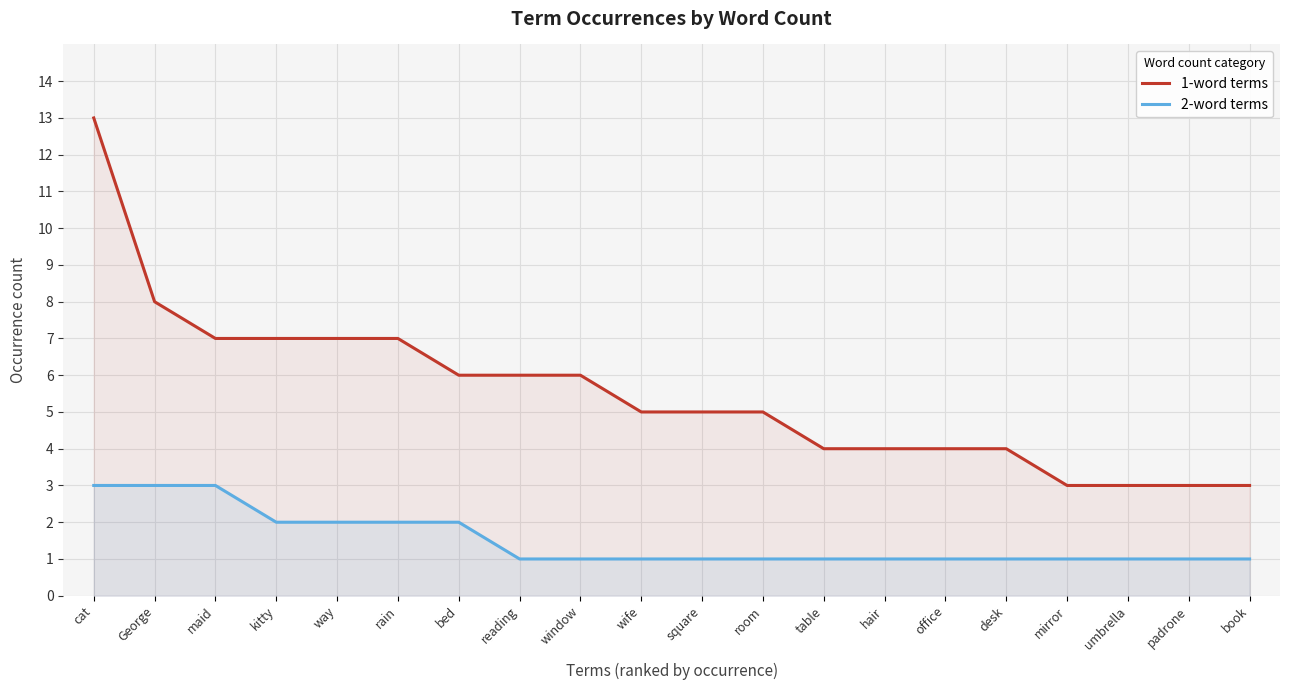

How many lines are shown in the chart?

2